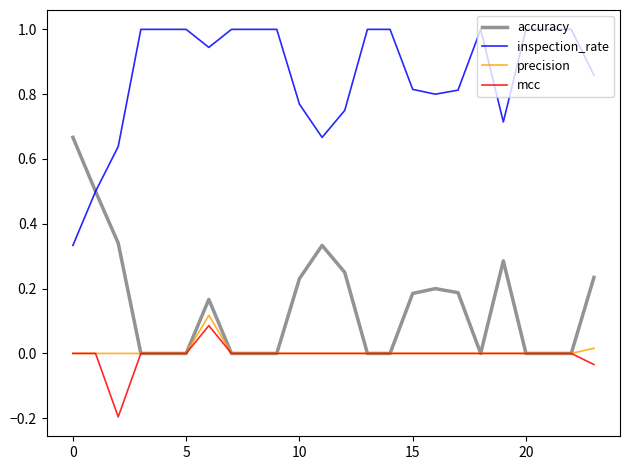

True or false: precision and inspection_rate cross at least once.

False